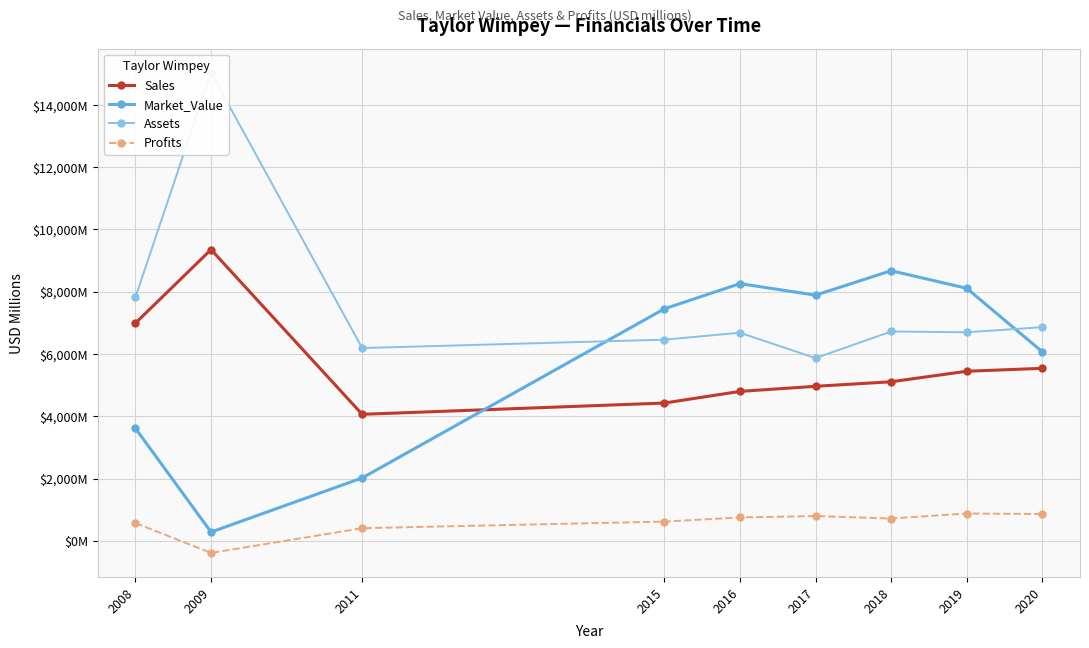

At which category does Sales reach its first local valley?

2011